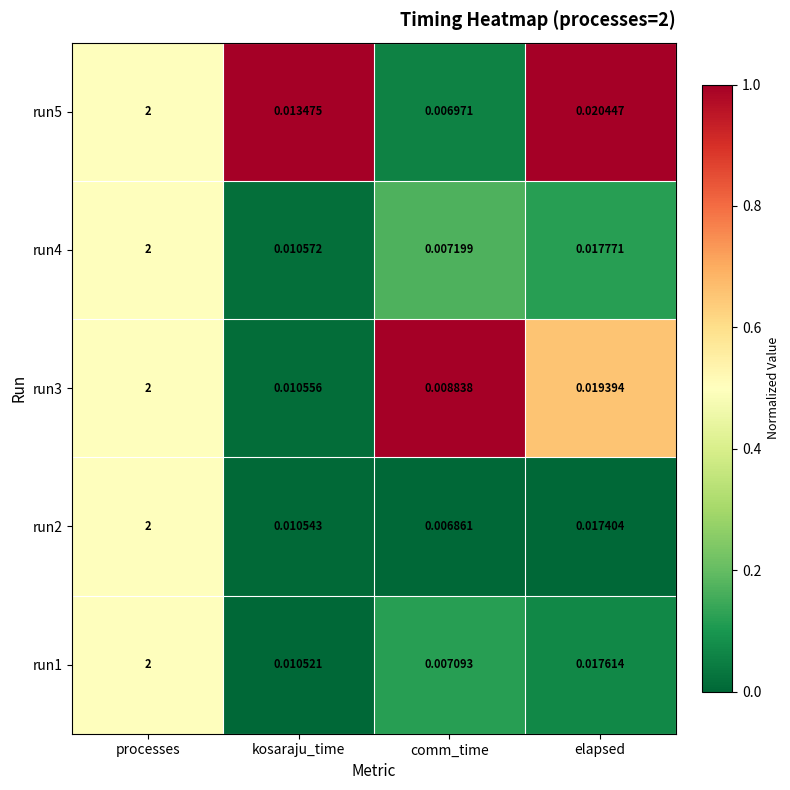

Rank the categories by run5 value from highest to lowest.

processes, elapsed, kosaraju_time, comm_time